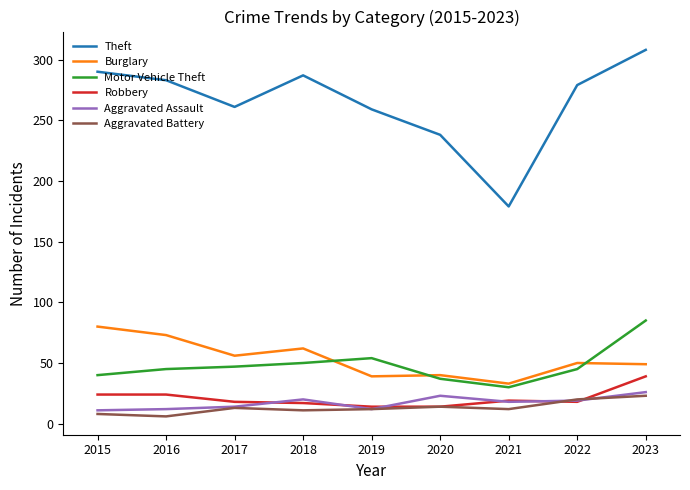

At how many categories does at least one series exceed 170?

9